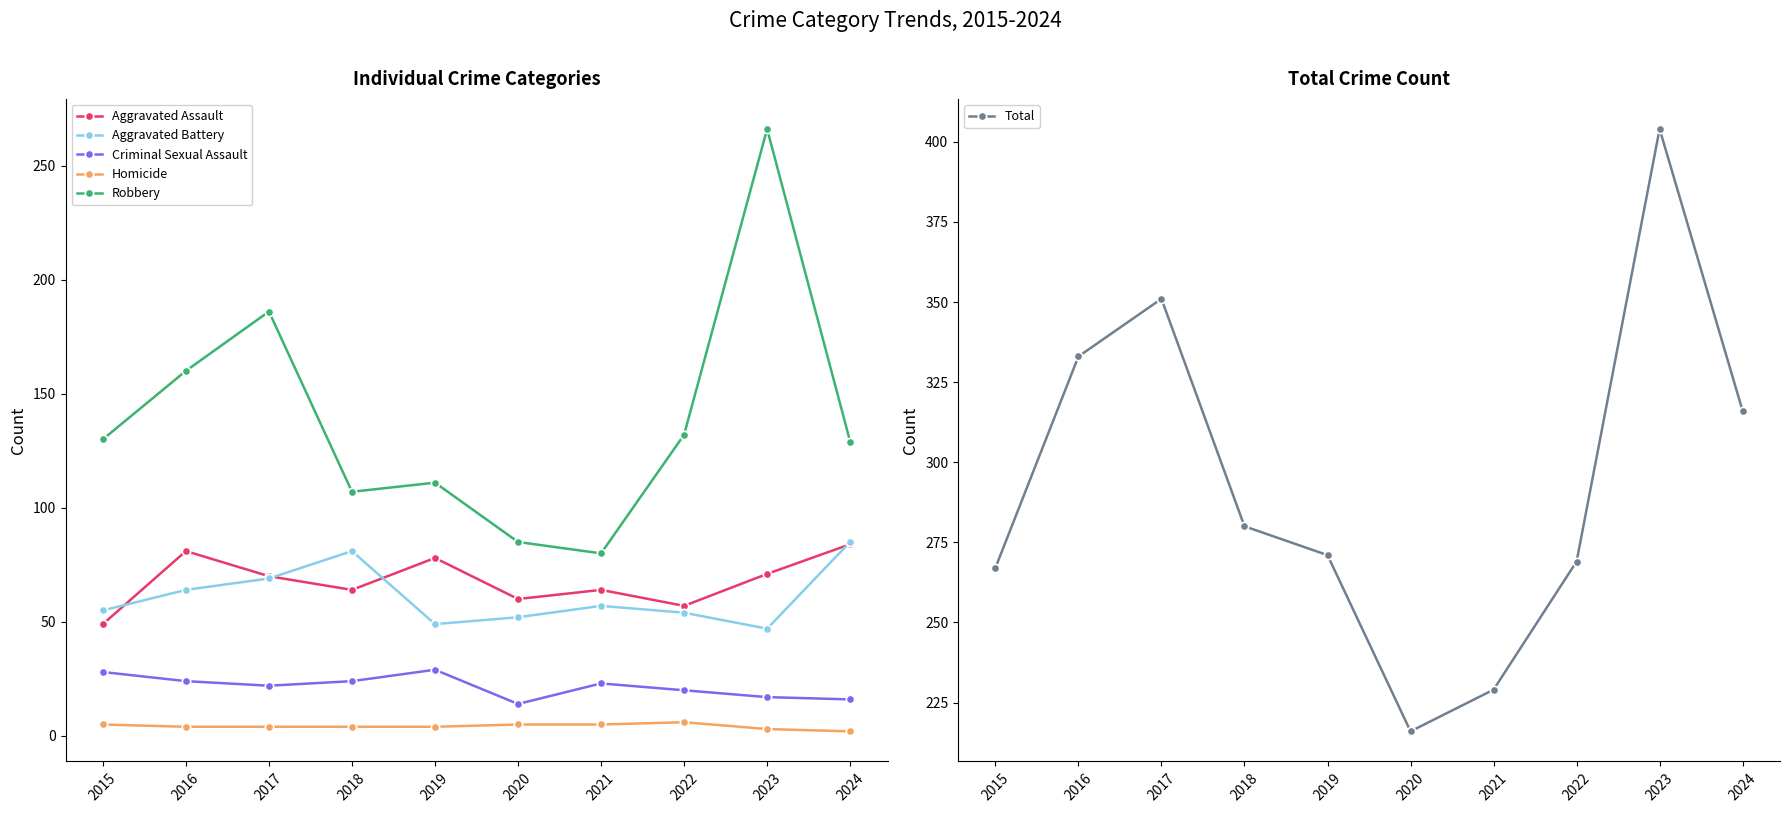

What is the value of the Criminal Sexual Assault point at the 9th from the left?

17